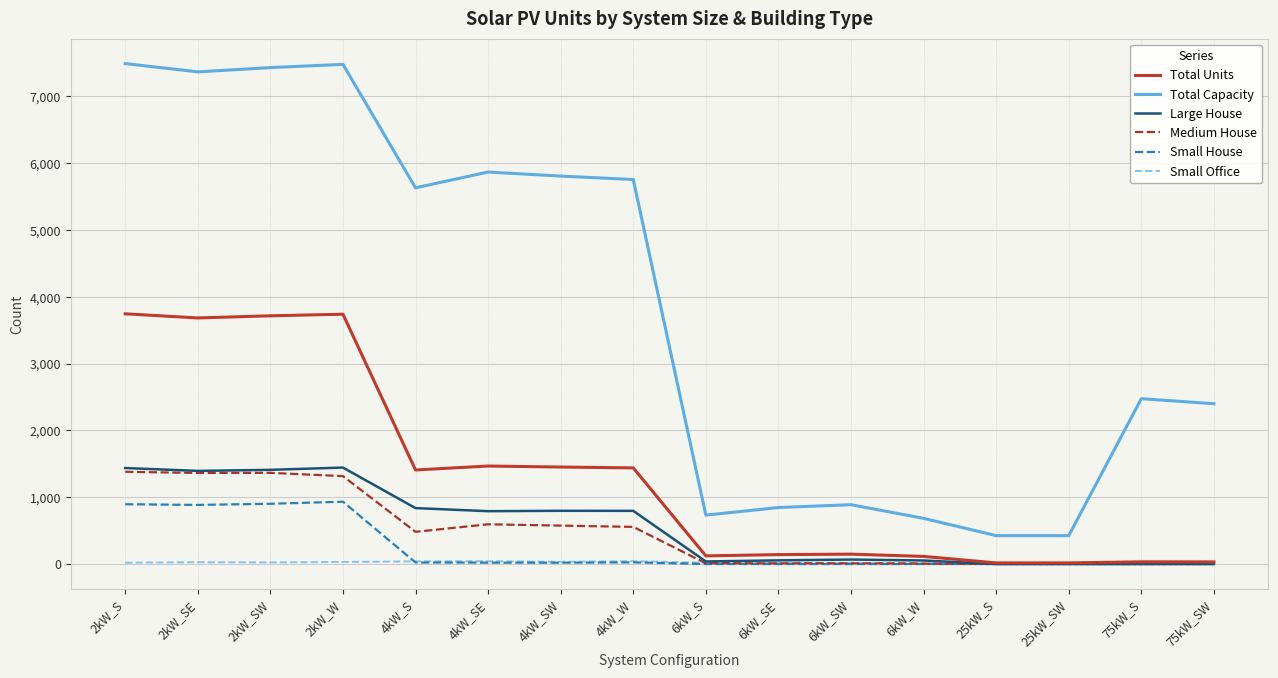

Which series has the widest spread of values?

Total Capacity